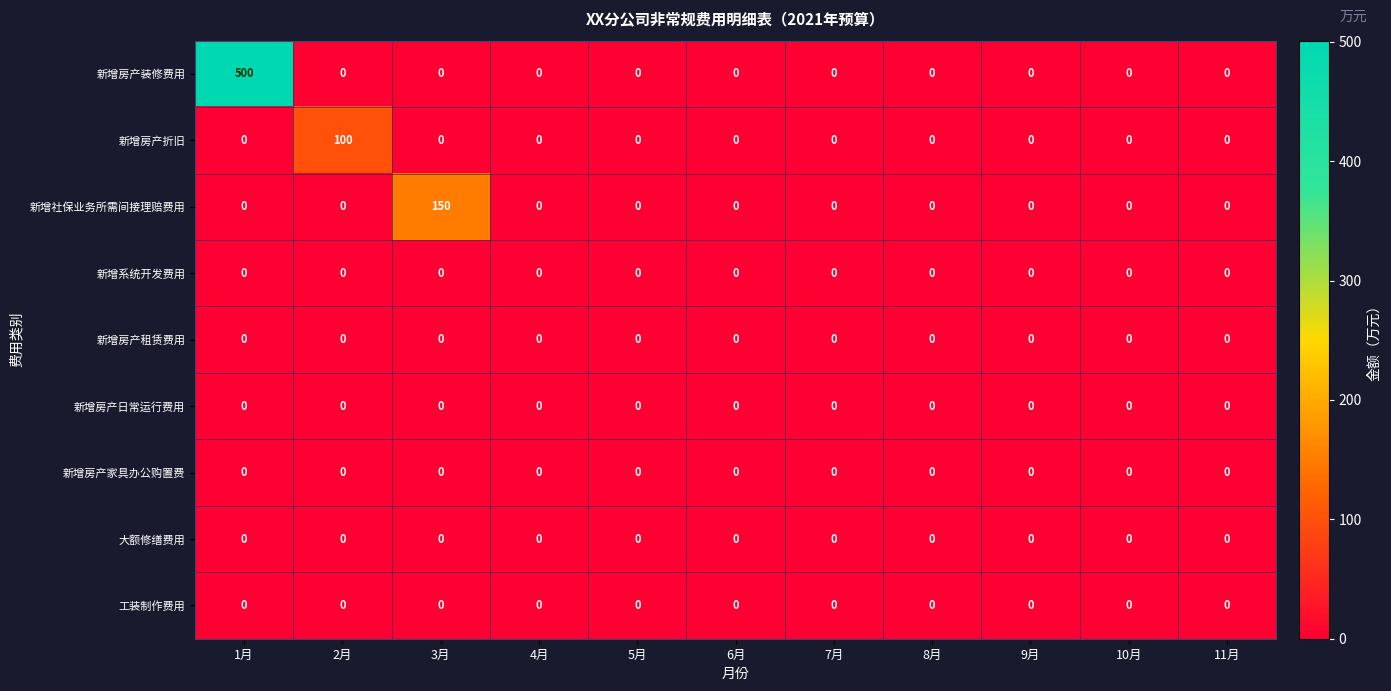

What is the maximum value shown in the chart?

500